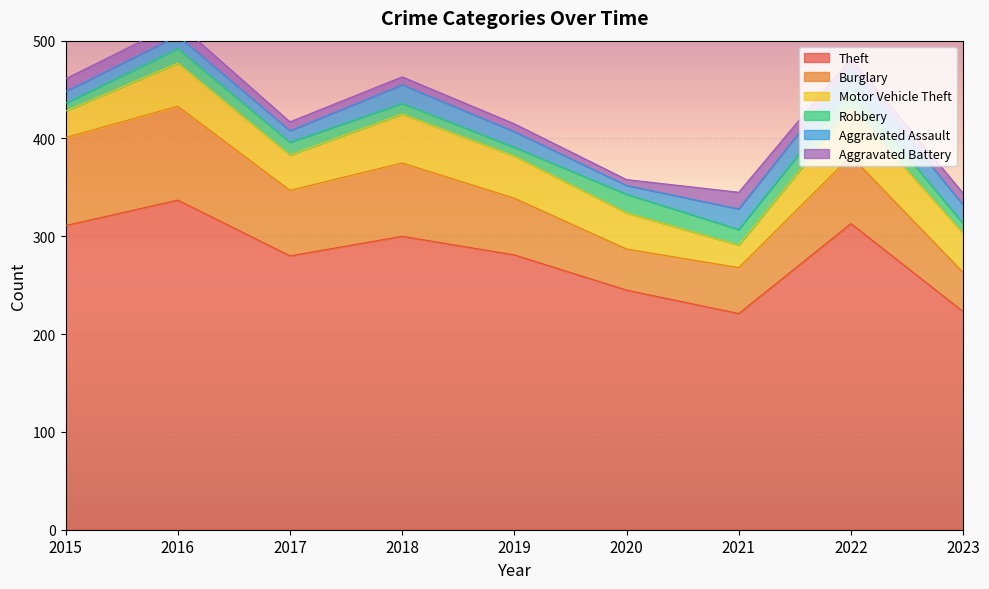

Which has a higher value, 2019 or 2021?

2019